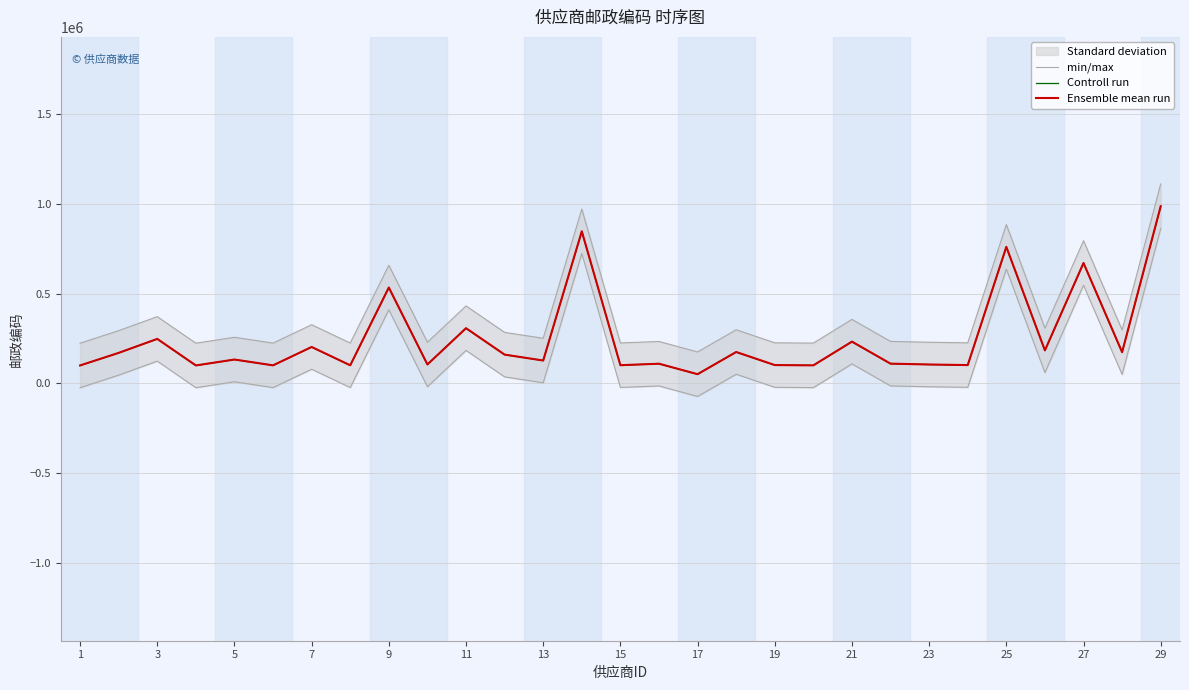

True or false: Ensemble mean run and min/max cross at least once.

False